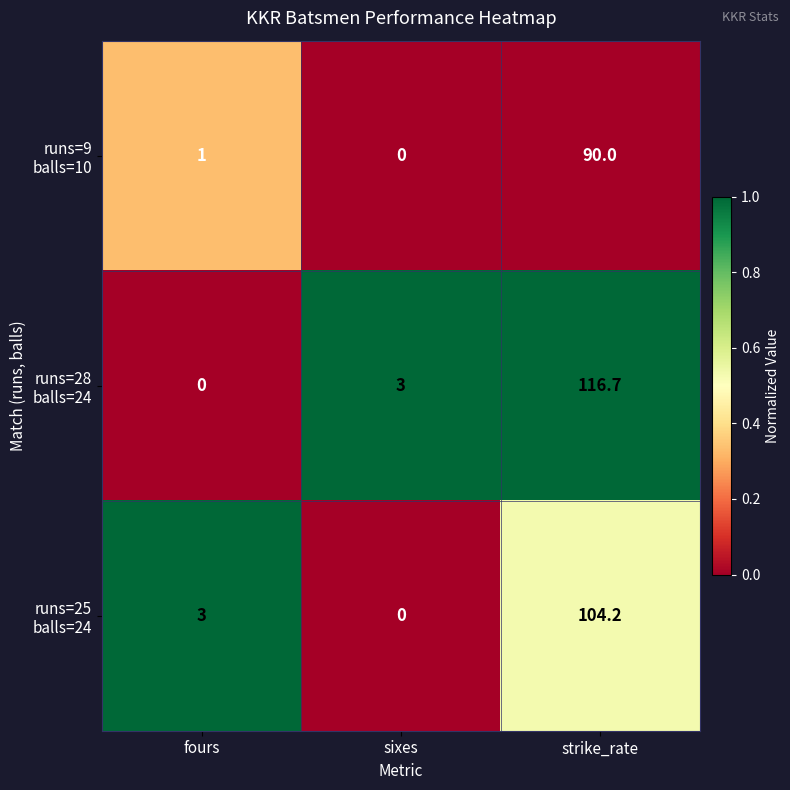

At which category is the sum across all series the highest?

strike_rate